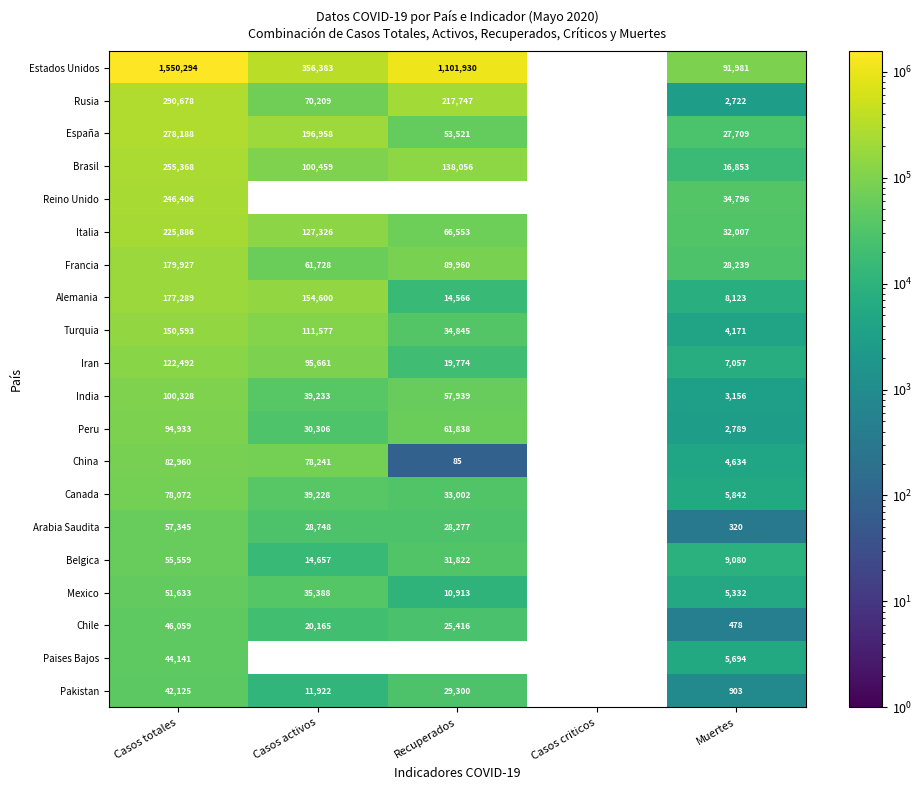

Is the value of Italia at Casos activos greater than the value of Arabia Saudita at Casos activos?

Yes